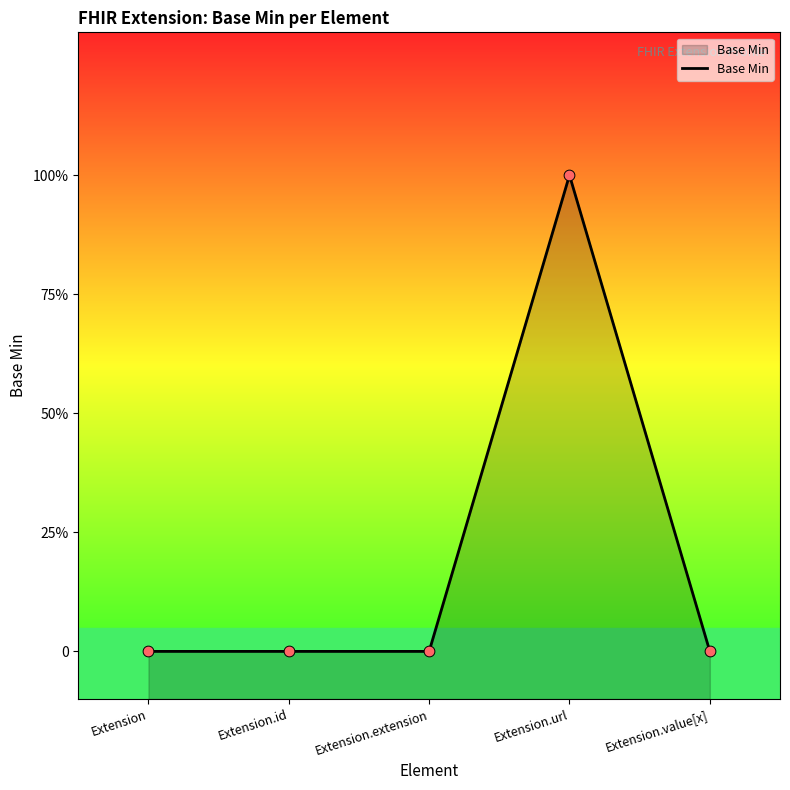

Between Extension.extension and Extension.id, which is larger?

Extension.extension